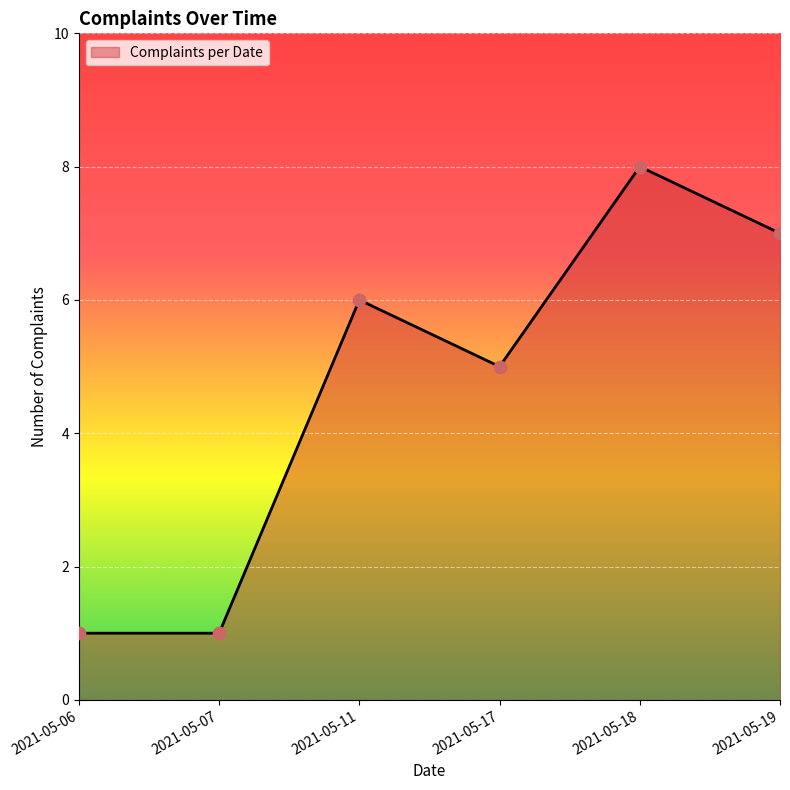

Approximately how many times larger is the value at 2021-05-19 compared to 2021-05-18?

0.9